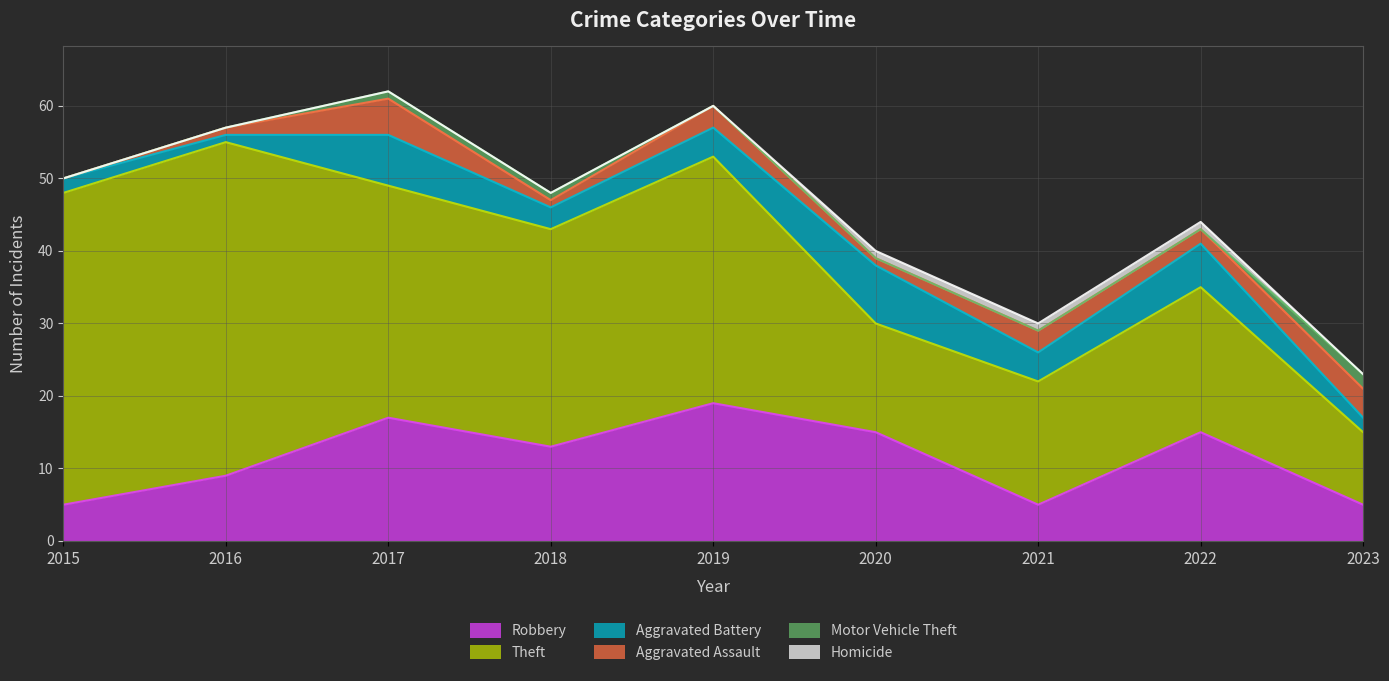

How many data points in Aggravated Battery are above 4?

3